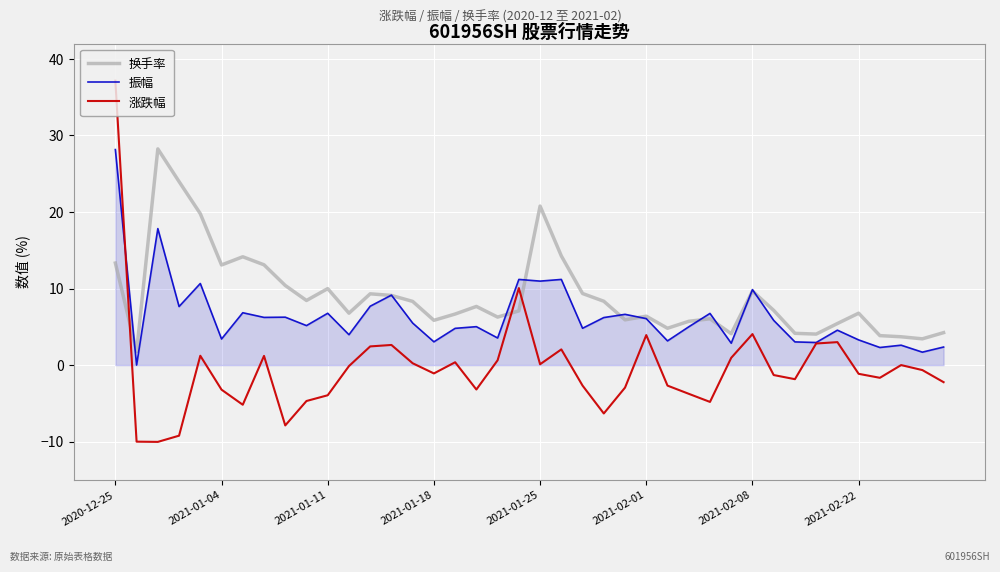

True or false: 涨跌幅 and 换手率 cross at least once.

True